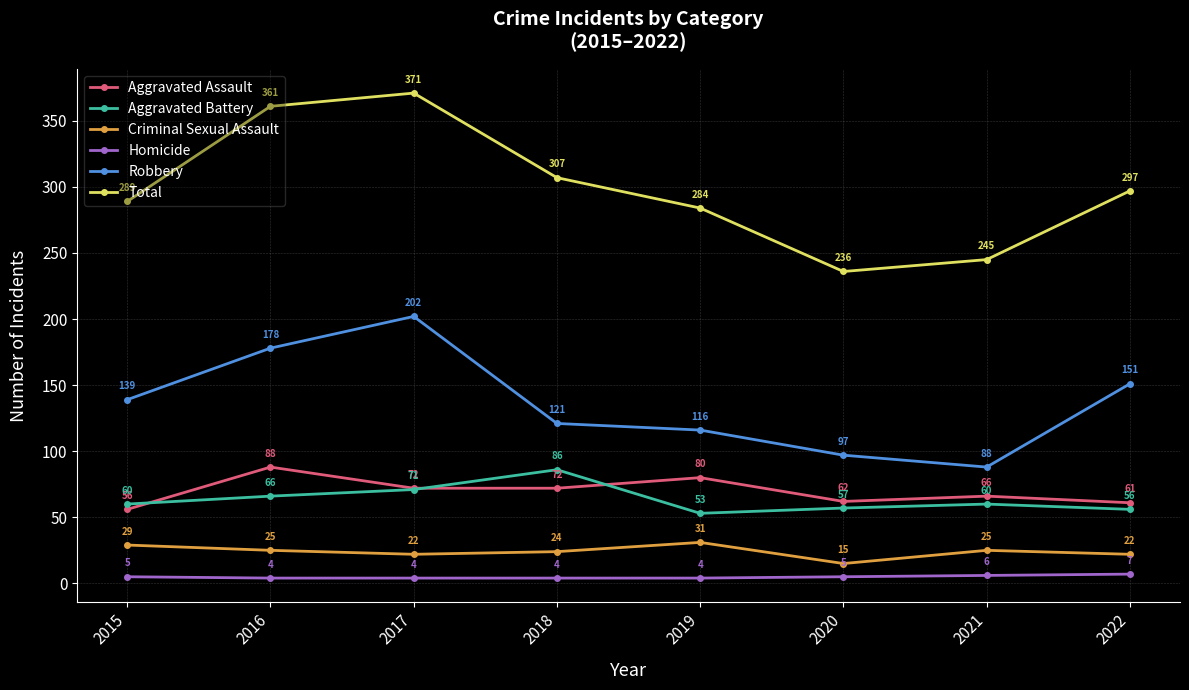

What is the approximate value of Total at 2015, to the nearest 5?

290